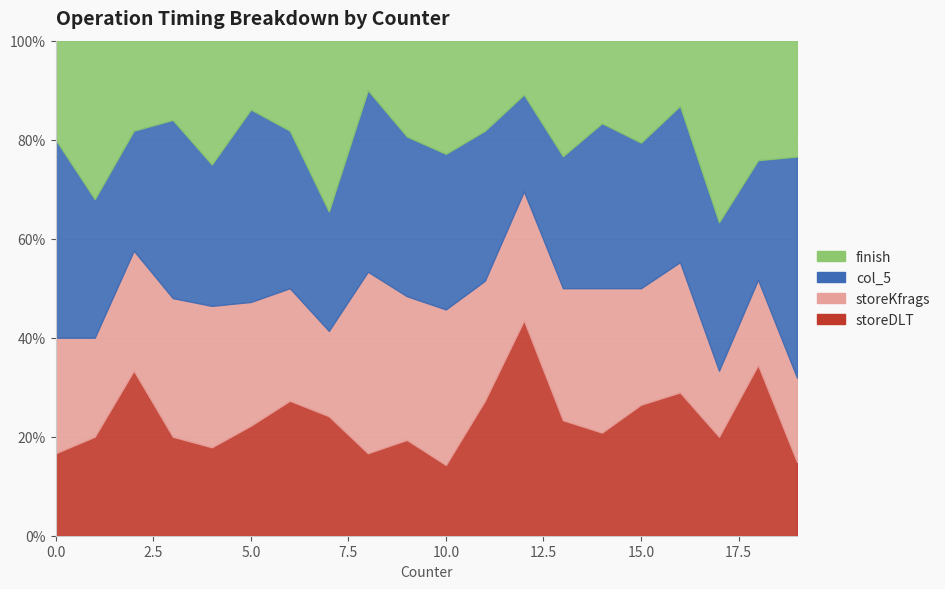

Which series changed the most between 15 and 19?

col_5